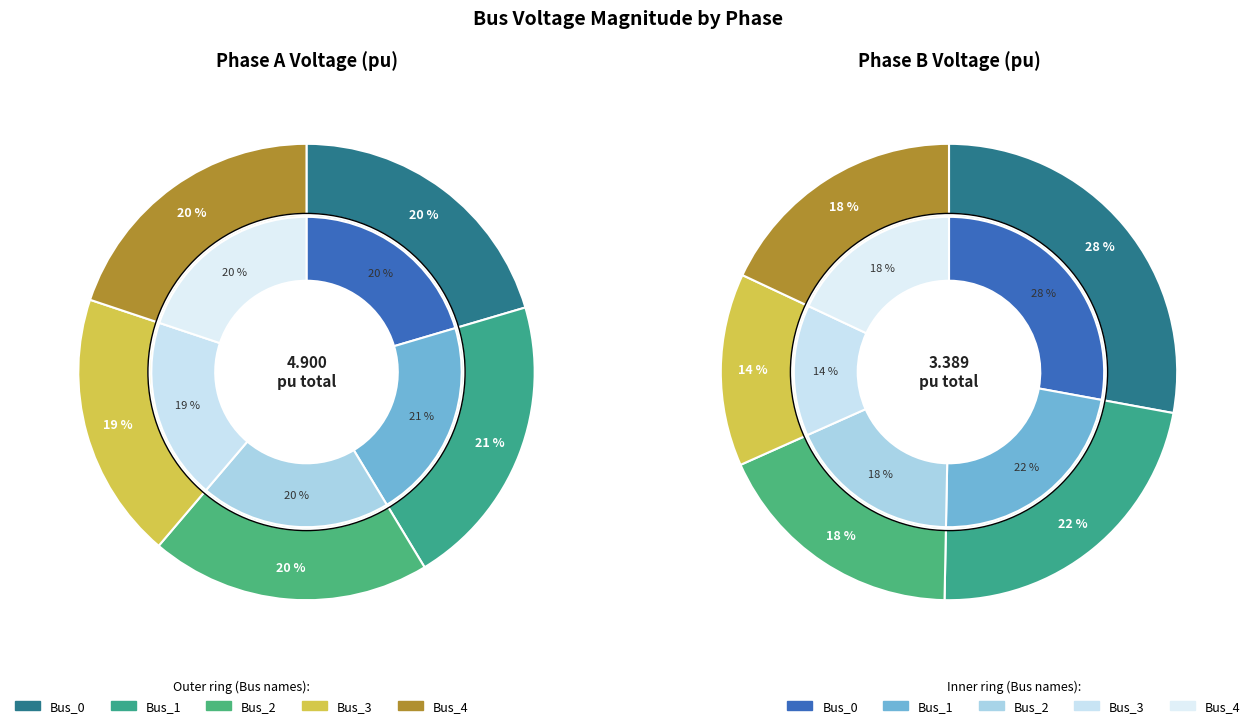

To the nearest percent, what is the combined percentage of 2 and 4?

36%